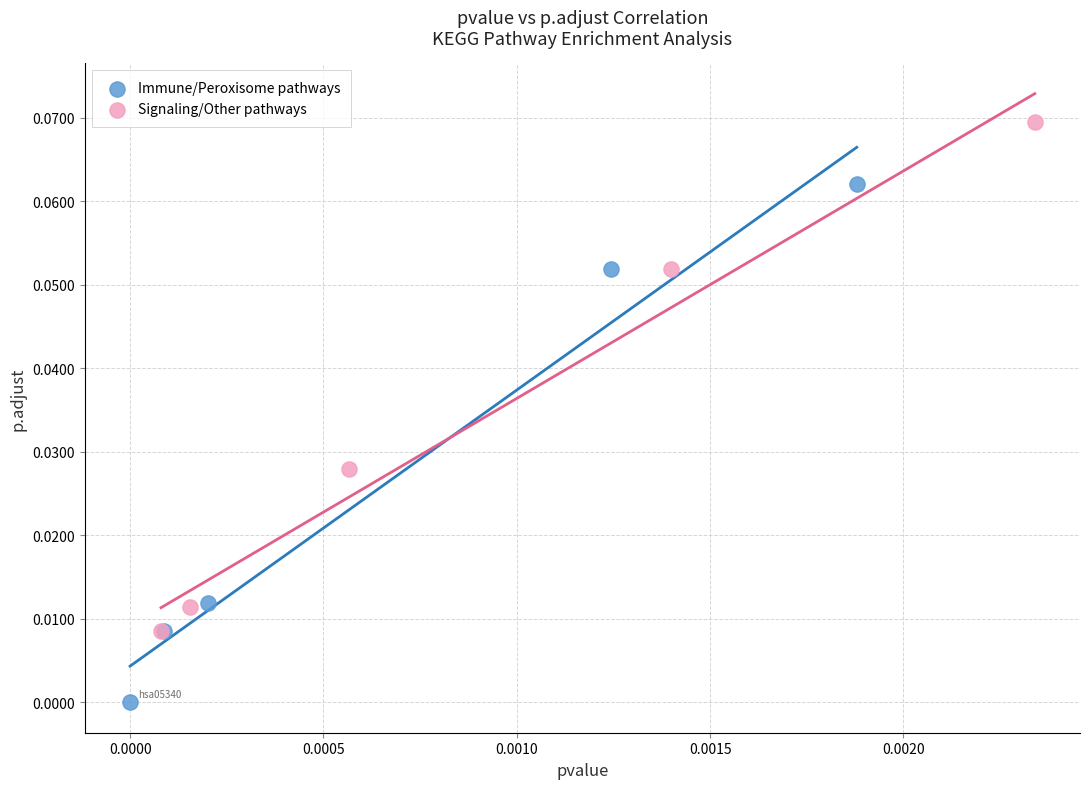

Which series has the widest spread of Y values?

Immune/Peroxisome pathways